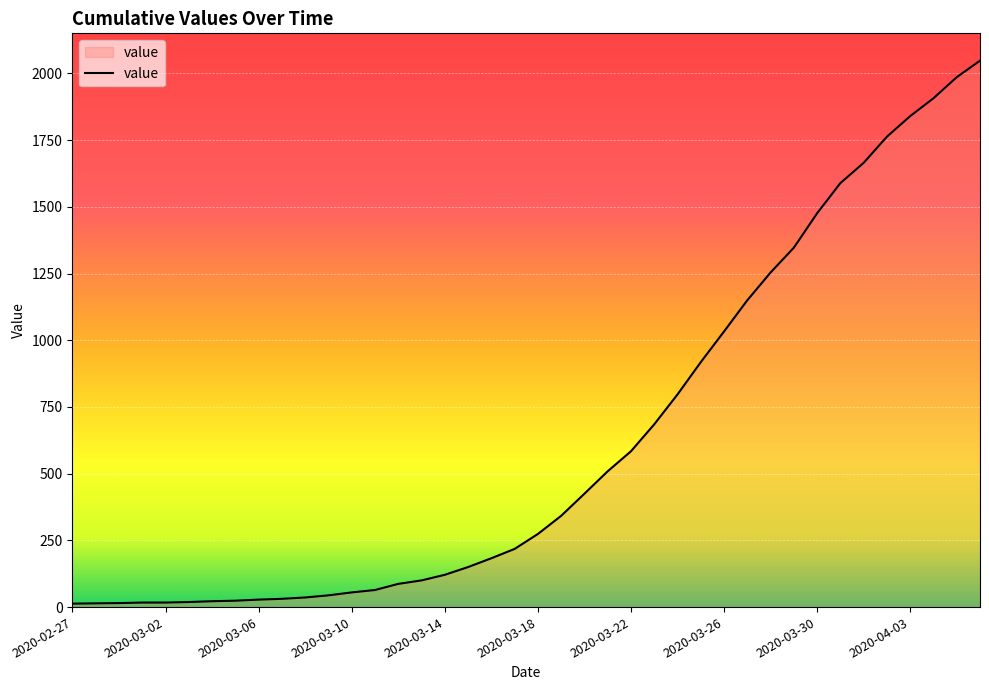

How many values are below 274?

20